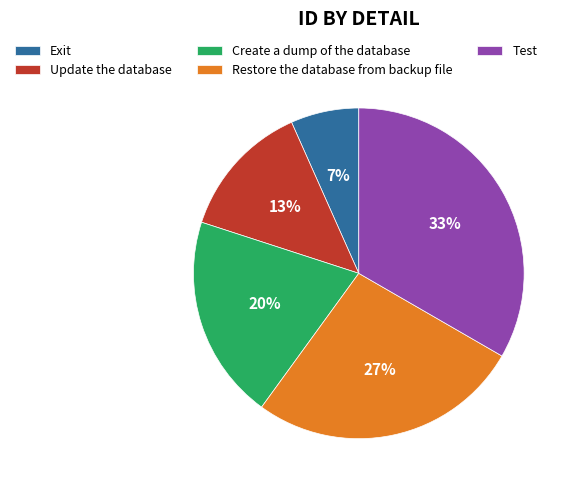

Rank the categories by value from highest to lowest.

Test, Restore the database from backup file, Create a dump of the database, Update the database, Exit